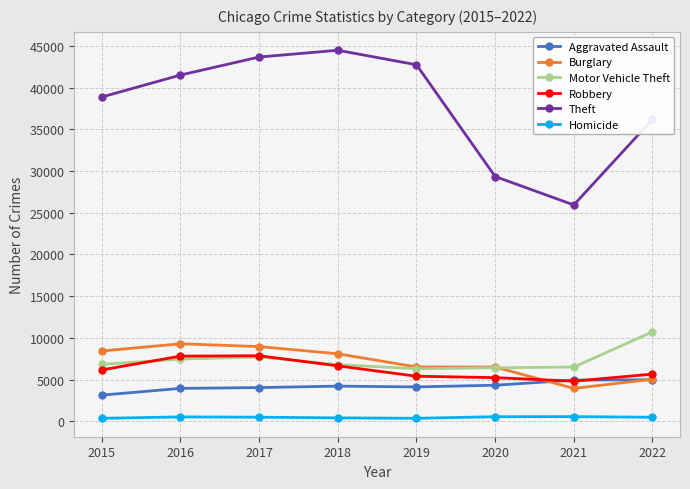

Which series ends up on top after the final intersection of Aggravated Assault and Robbery?

Robbery